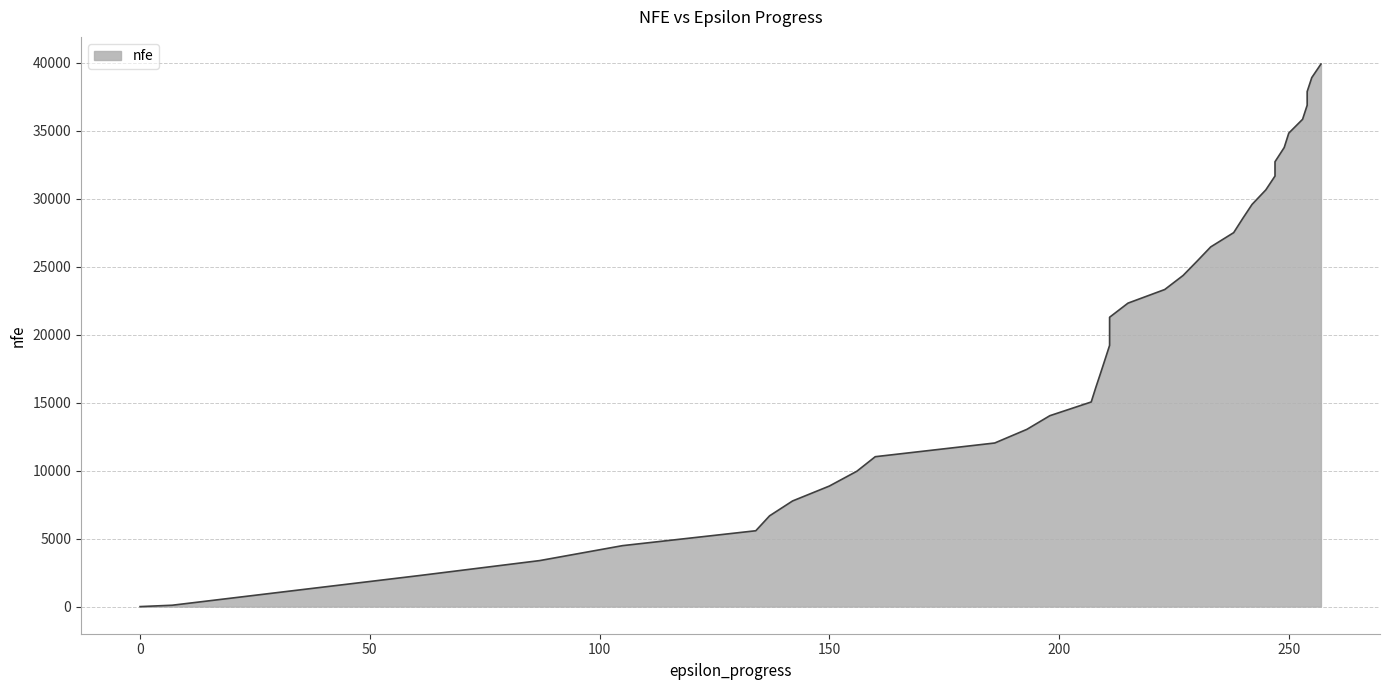

What is the maximum value shown in the chart?

39903